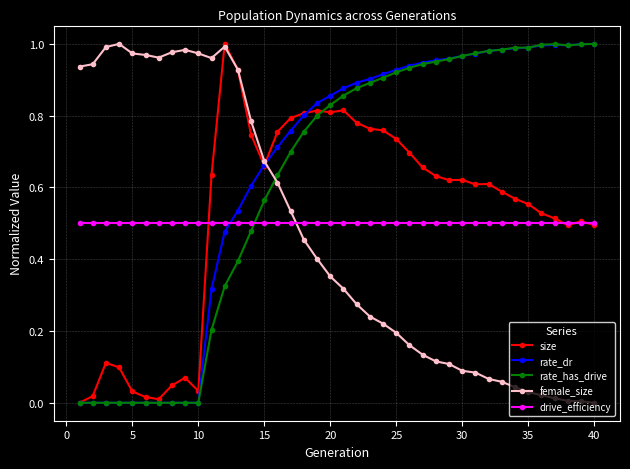

True or false: size has more than 2 interior local peaks.

True